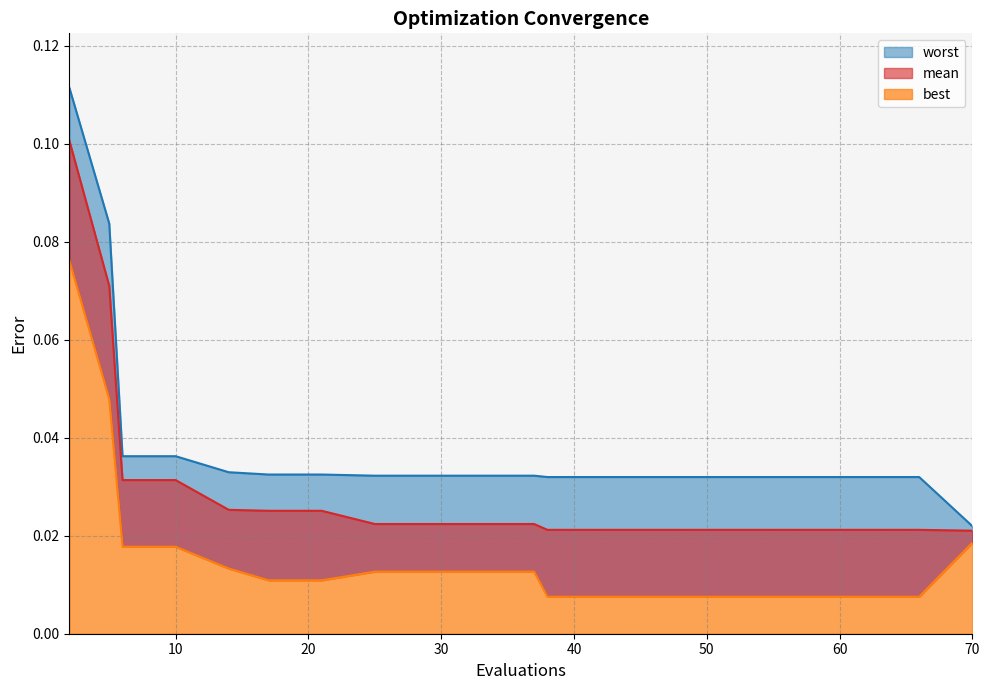

List the labels in order of best value, smallest first.

38, 42, 46, 50, 54, 58, 62, 66, 17, 21, 25, 29, 33, 37, 14, 6, 10, 70, 5, 2